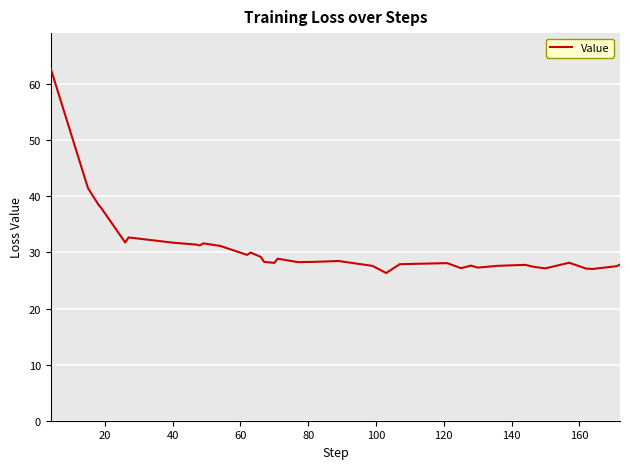

What is the greatest value displayed?

62.8